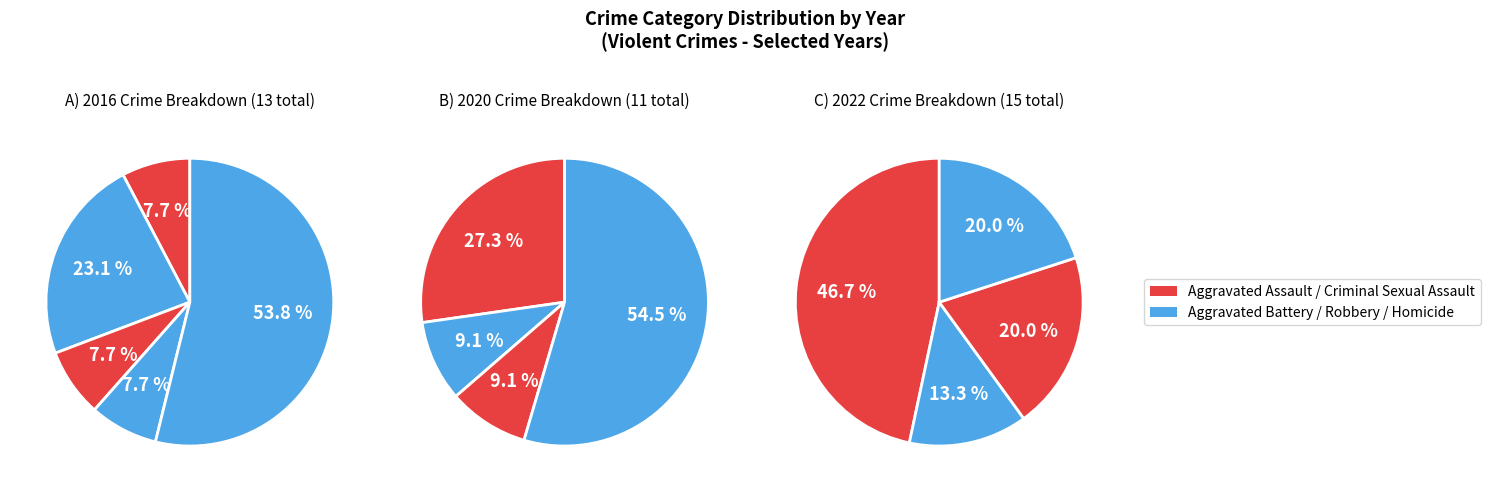

True or false: Robbery accounts for 39% of the total.

True